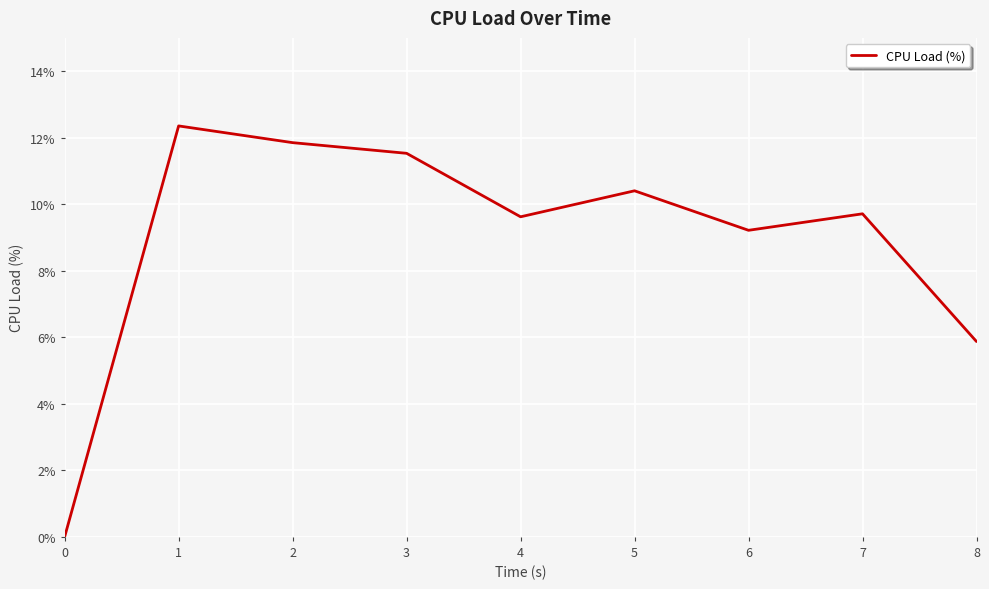

What value does the data have at 5?

10.4